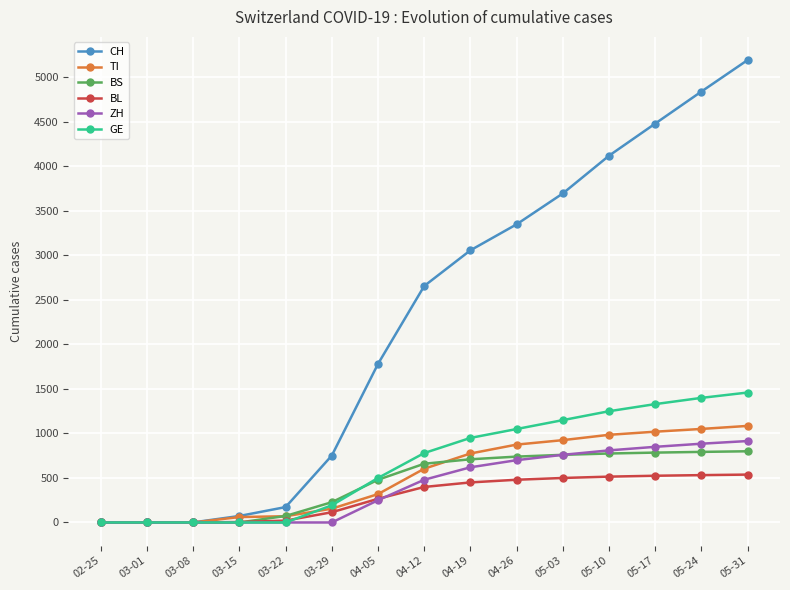

Which series has the largest total across all categories?

CH